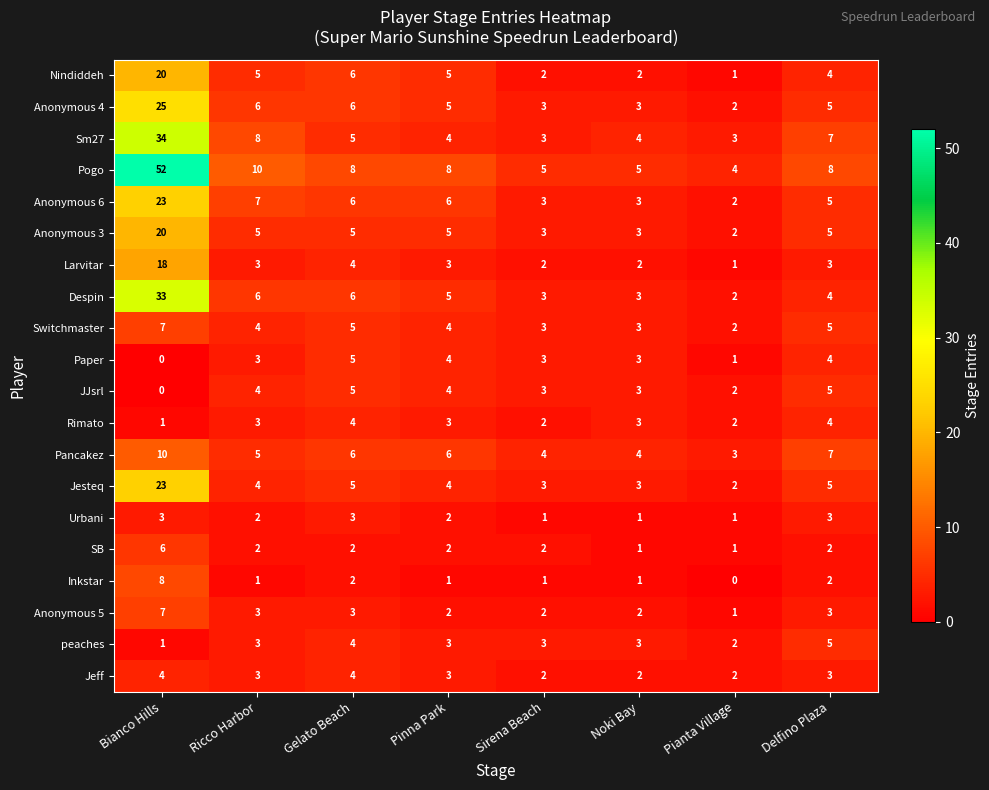

Read the Larvitar value at Bianco Hills.

18